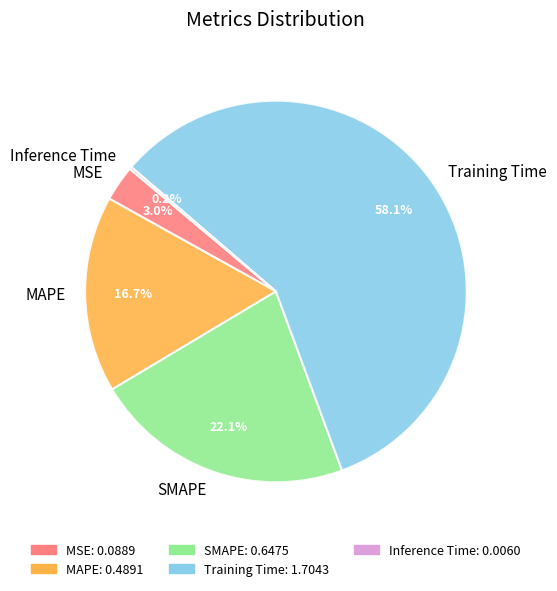

Do Training Time and SMAPE together represent more than half of the pie?

Yes